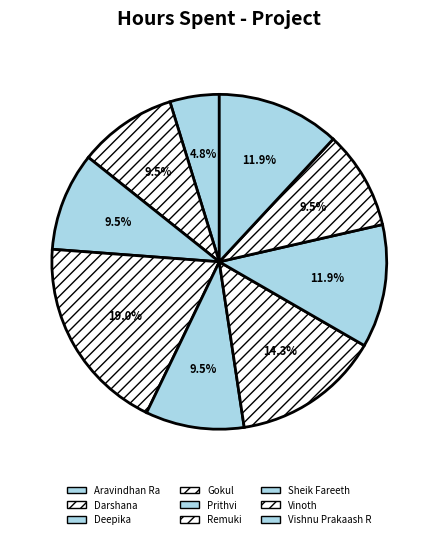

Is it true that Aravindhan Ra is 5% of the pie?

True